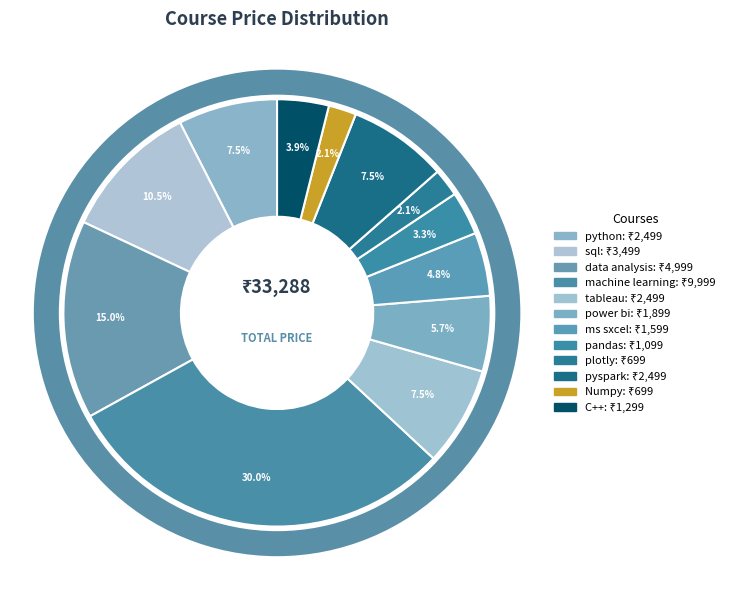

How many slices are in this pie chart?

12